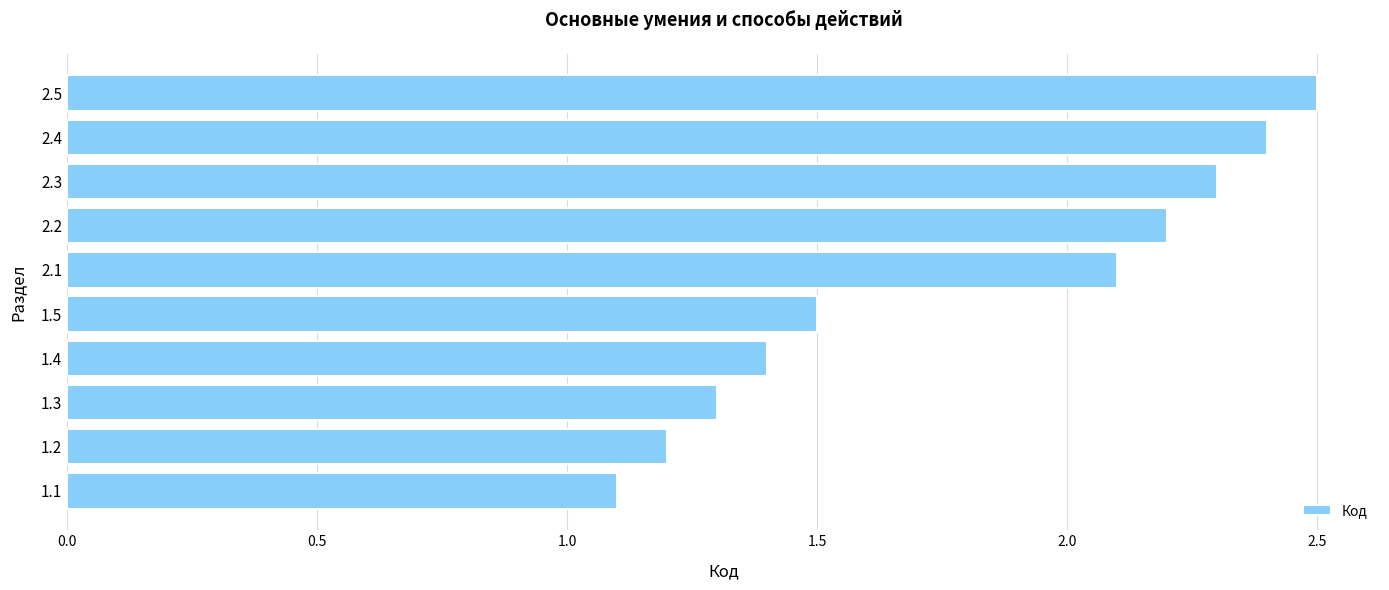

Reading bottom to top, extract all data points from this chart.

1.1=1.1	1.2=1.2	1.3=1.3	1.4=1.4	1.5=1.5	2.1=2.1	2.2=2.2	2.3=2.3	2.4=2.4	2.5=2.5